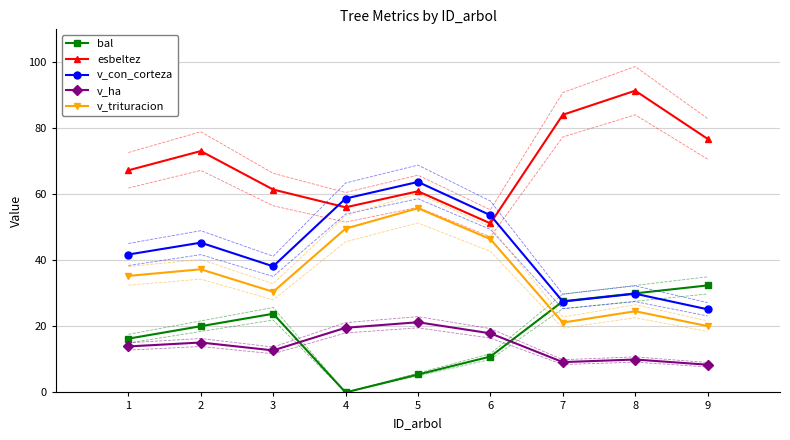

What value does the v_con_corteza series have at 8?

29.9